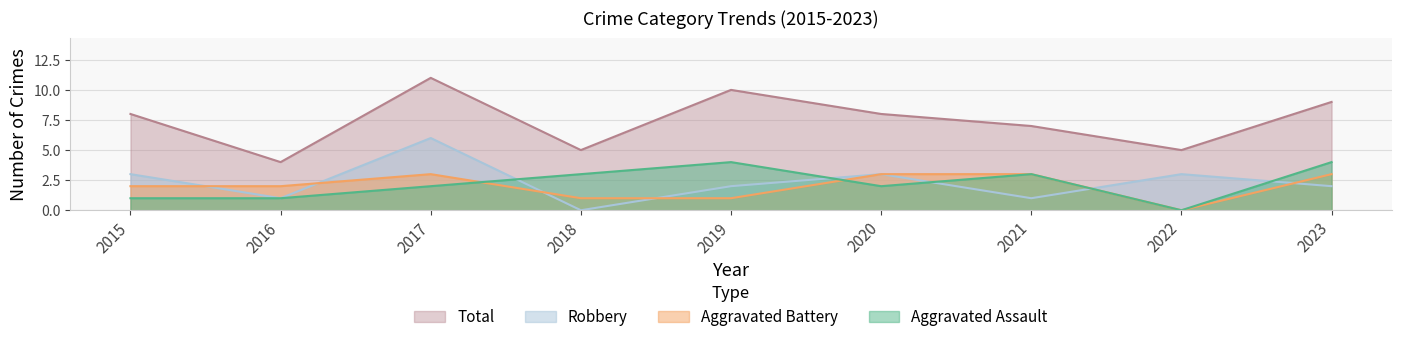

What is the sum of all Aggravated Assault values?

20